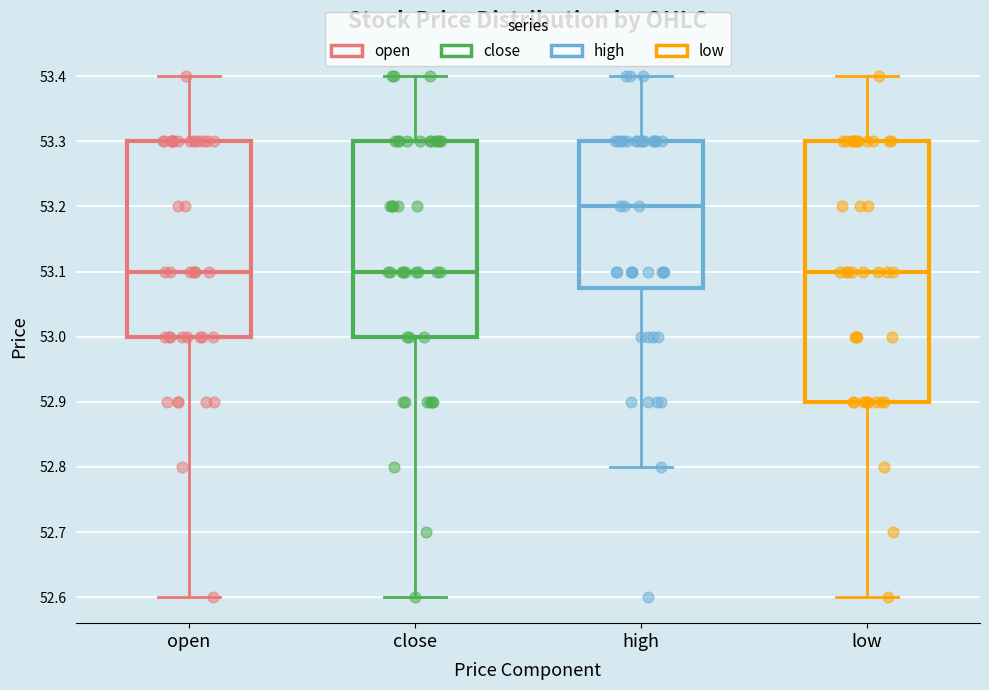

Where does the median line of the box for high sit on the y-axis? The values are not printed on the chart, so give them approximately, as read against the axis.

53.20